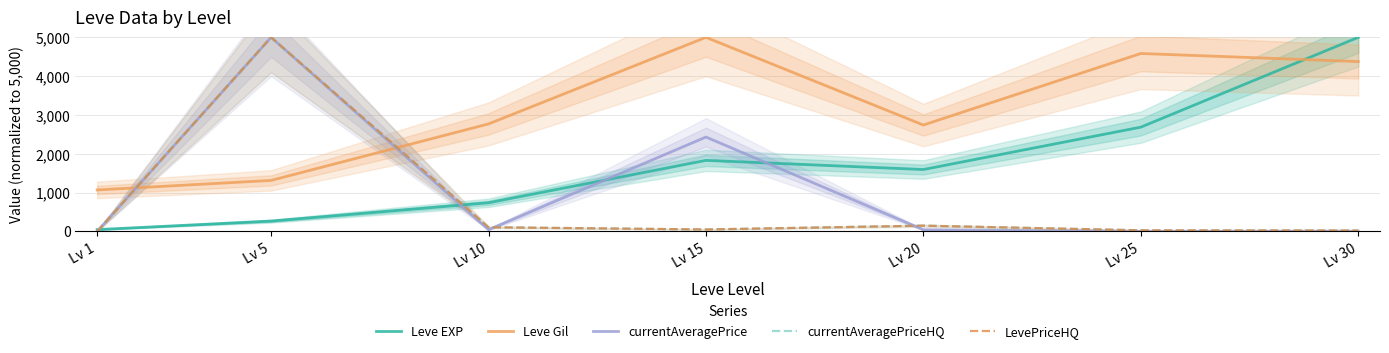

True or false: Leve EXP has a value of 46.5 at Lv 1.

True